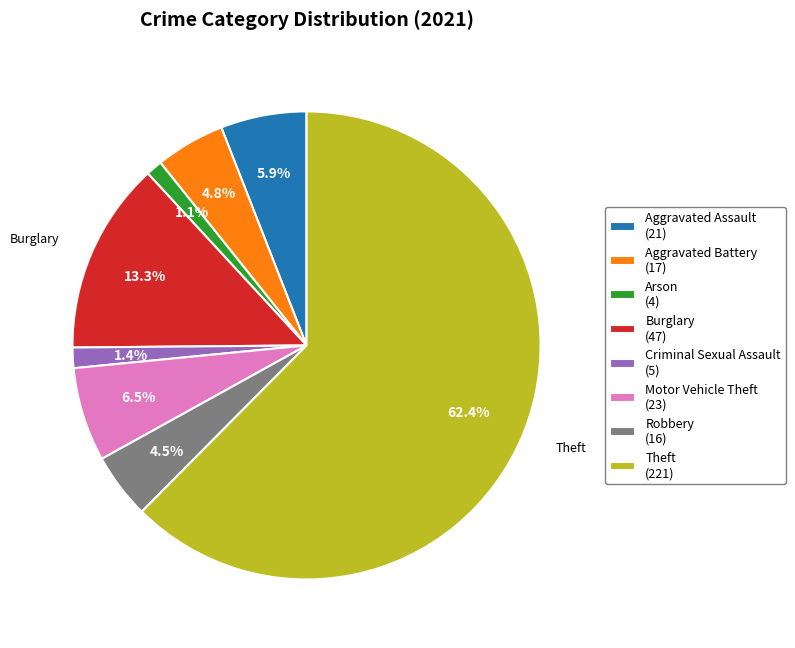

Does any single category account for the majority?

Yes